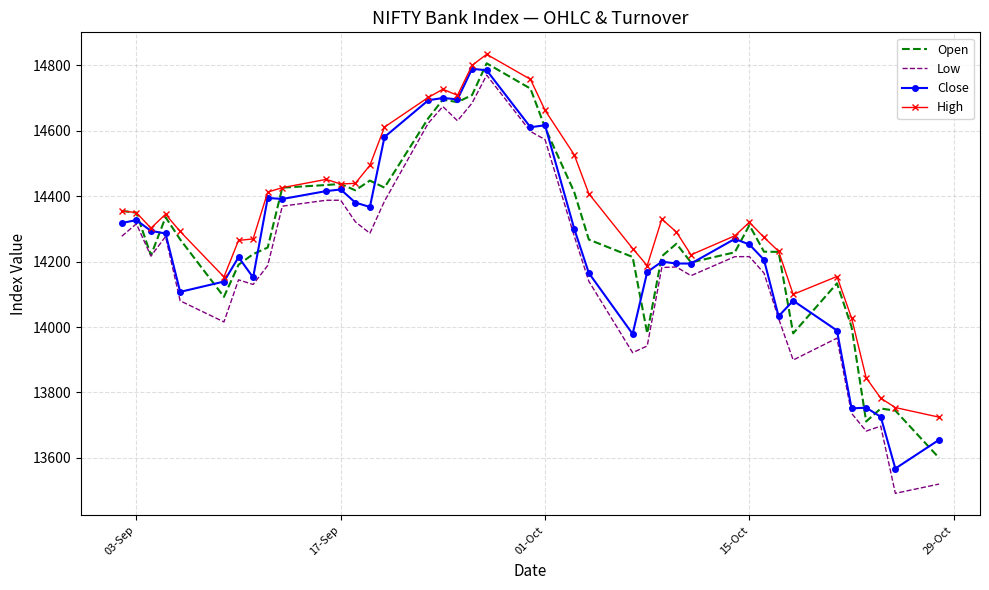

Which series has the widest spread of values?

Low